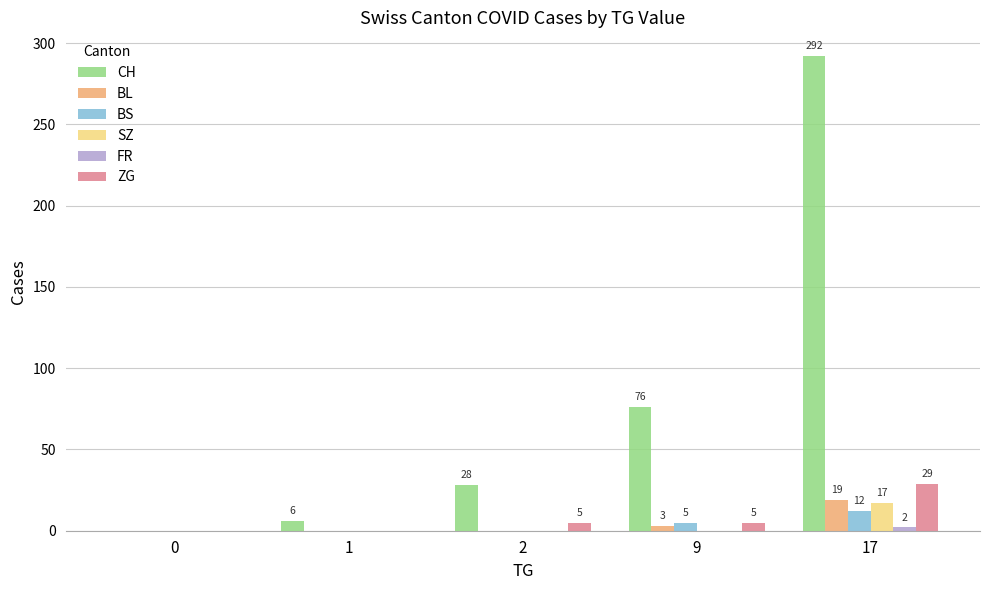

Is it true that SZ equals 12 at 9?

False